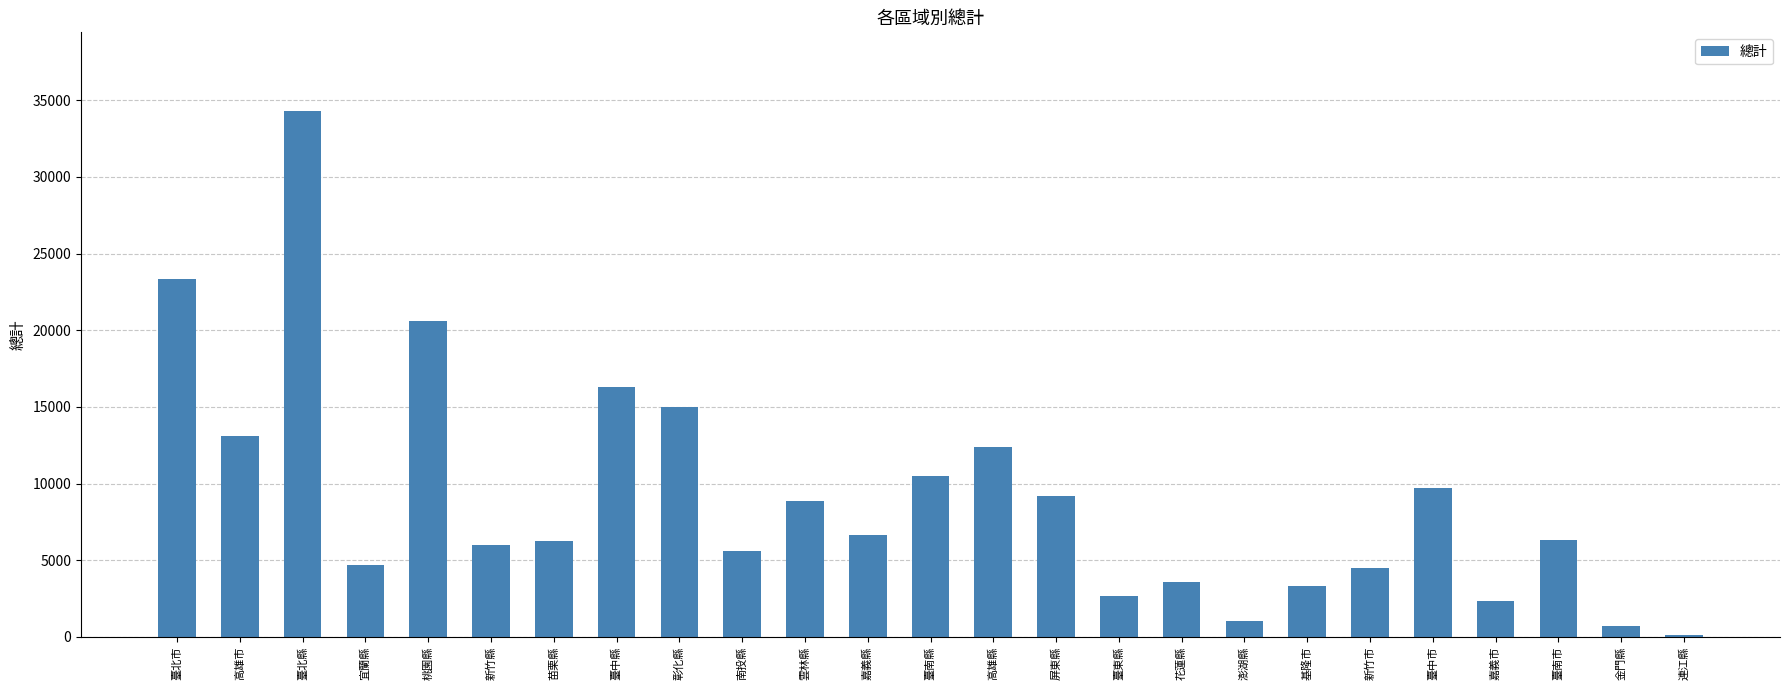

Which has a higher value, 臺中縣 or 臺北縣?

臺北縣